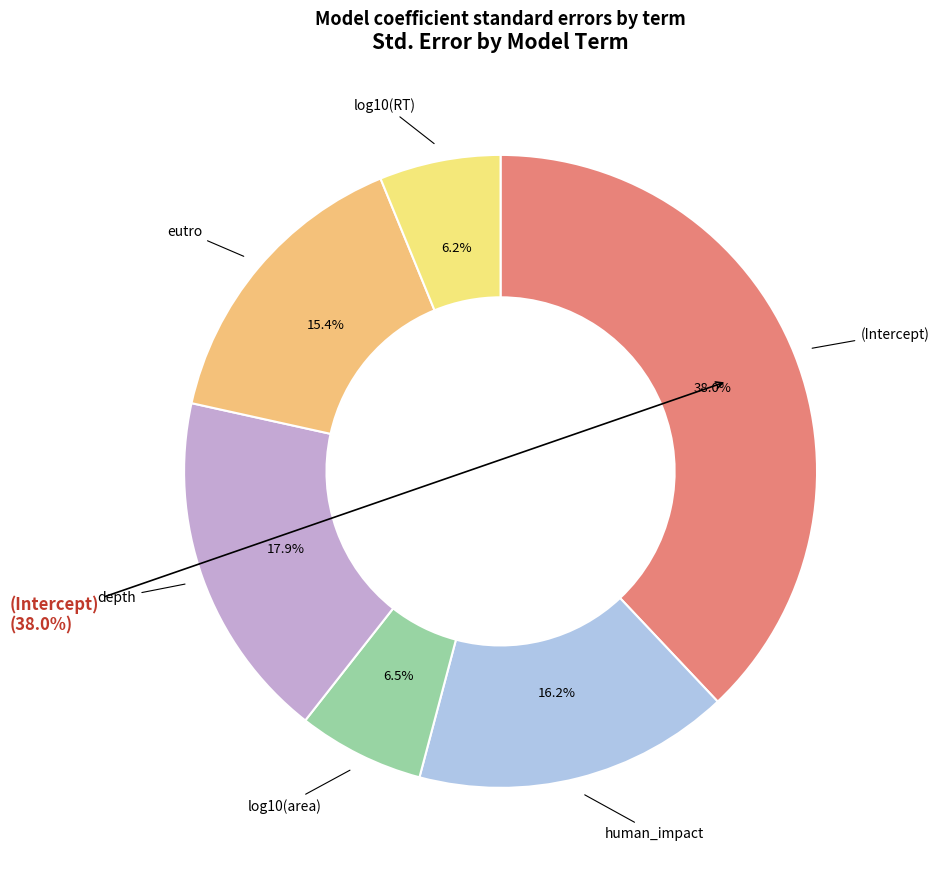

Do depth and human_impact together represent more than half of the pie?

No